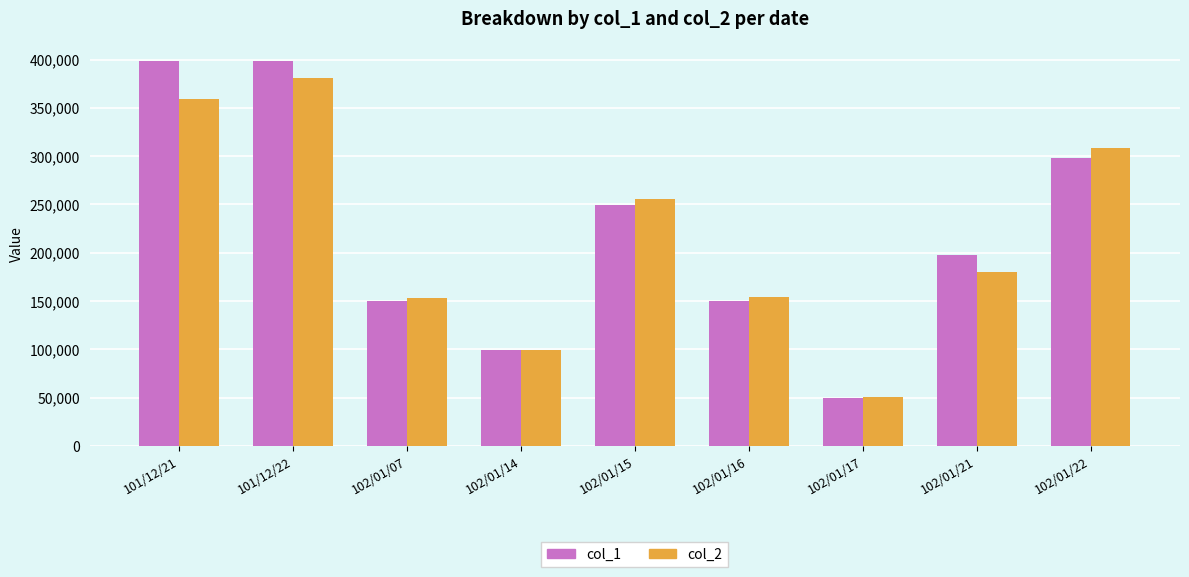

Is it true that col_2 equals 68200 at 102/01/14?

False